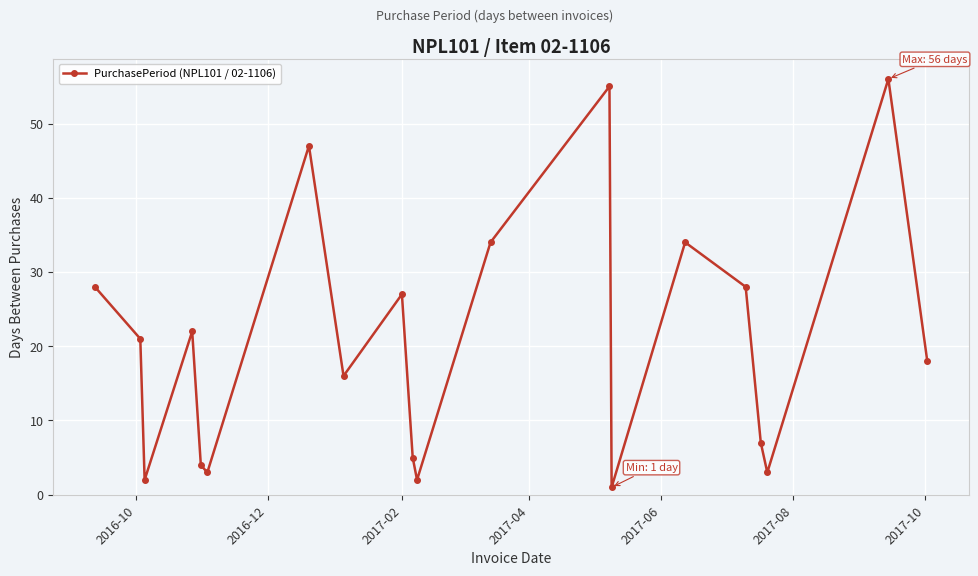

What is the greatest value displayed?

56